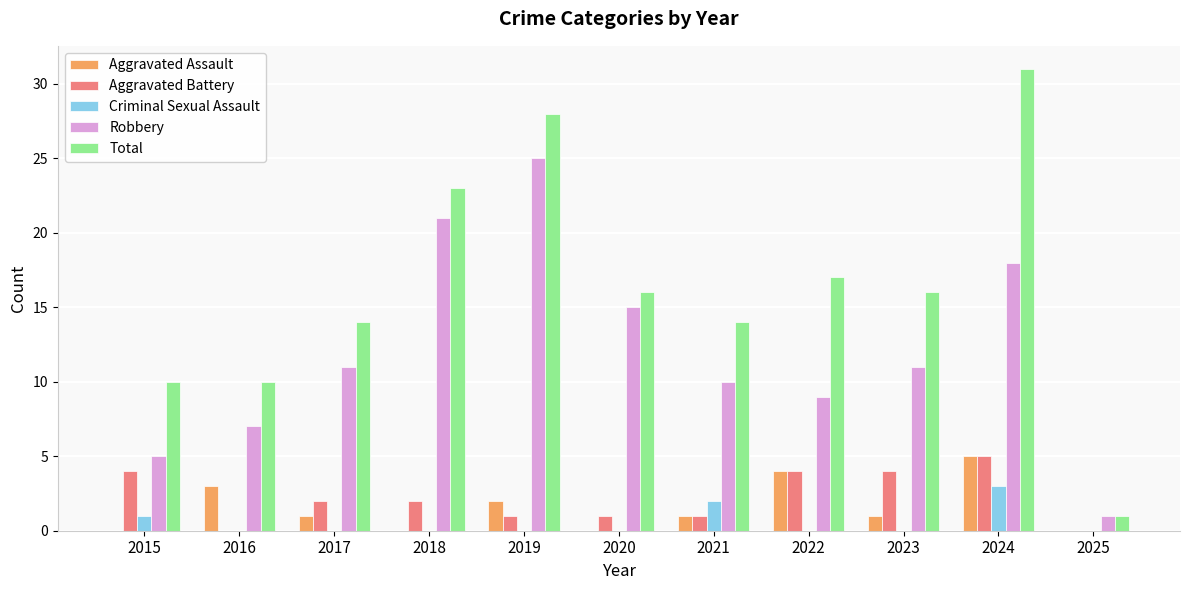

What is the highest value of the Robbery series?

25